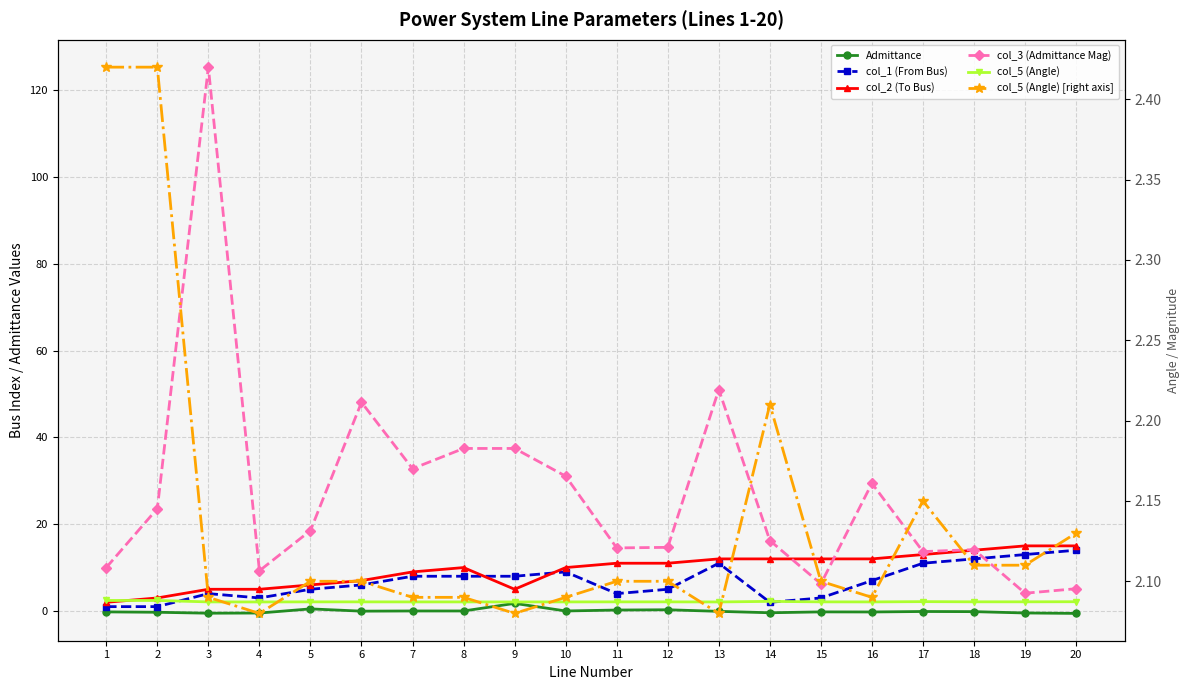

How many interior local peaks does the Admittance series have?

5